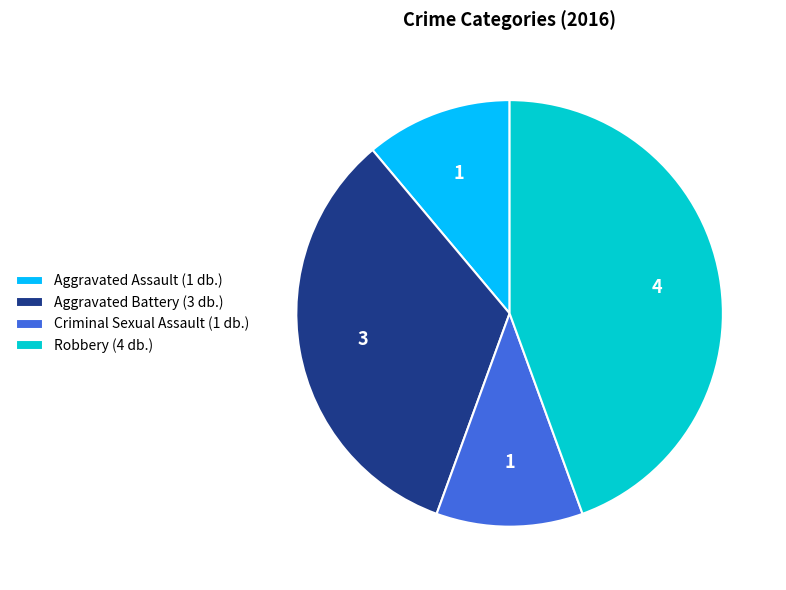

Is the sum of Criminal Sexual Assault (1 db.) and Aggravated Battery (3 db.) greater than half?

No